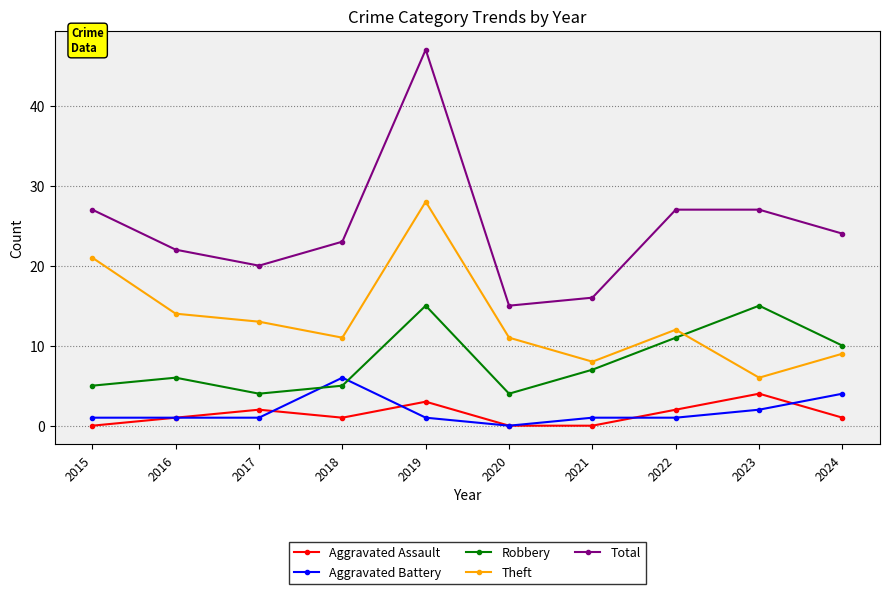

Reading right to left, transcribe all the data shown in this chart.

Aggravated Assault: 1	4	2	0	0	3	1	2	1	0
Aggravated Battery: 4	2	1	1	0	1	6	1	1	1
Robbery: 10	15	11	7	4	15	5	4	6	5
Theft: 9	6	12	8	11	28	11	13	14	21
Total: 24	27	27	16	15	47	23	20	22	27